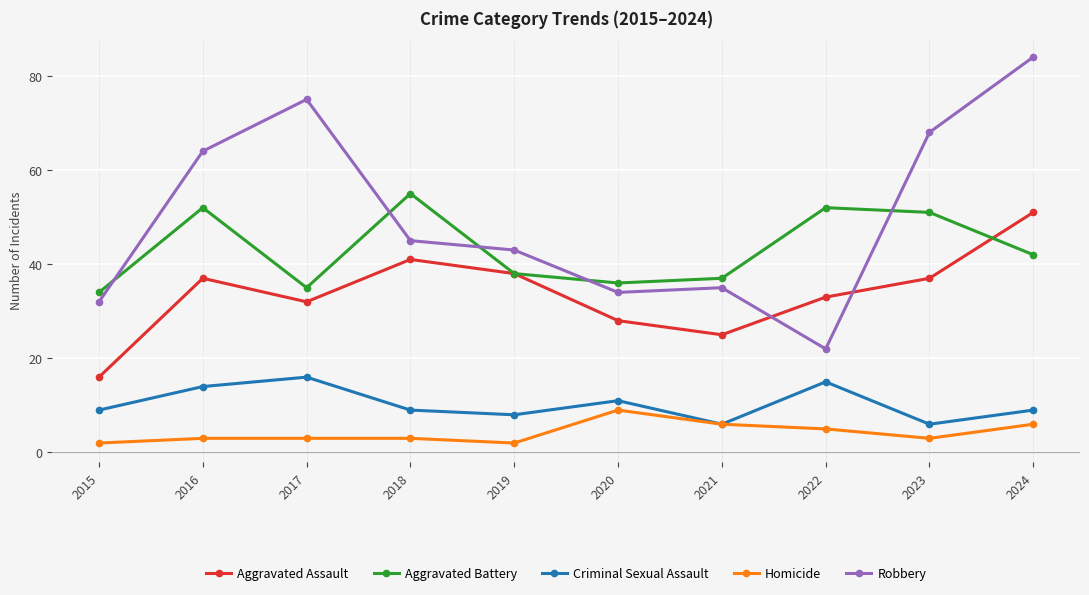

How many lines are shown in the chart?

5